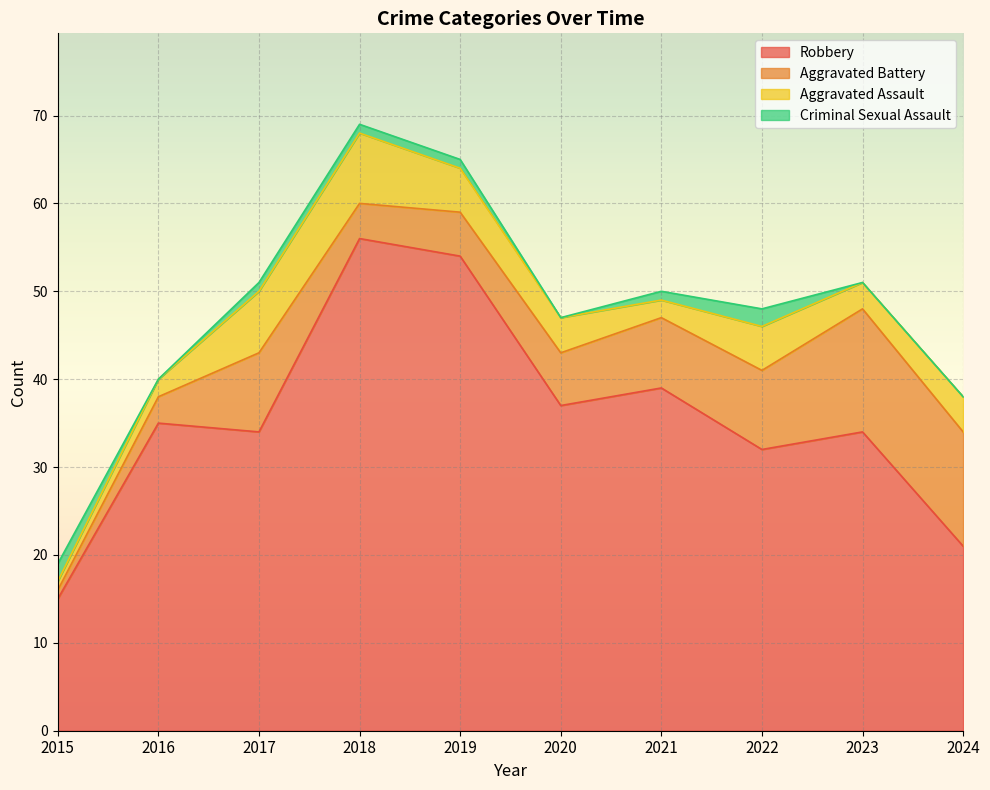

How many data points in Robbery are above 35?

4